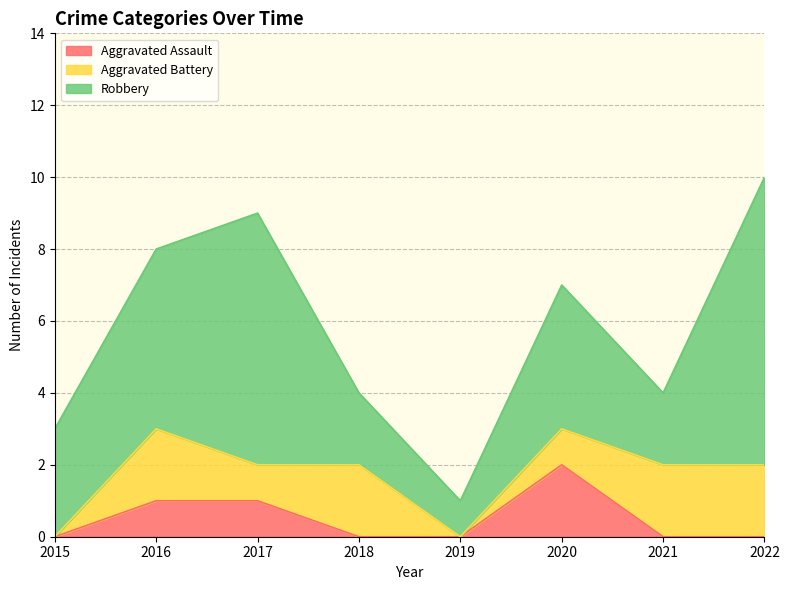

At which label does Robbery reach its minimum?

2019